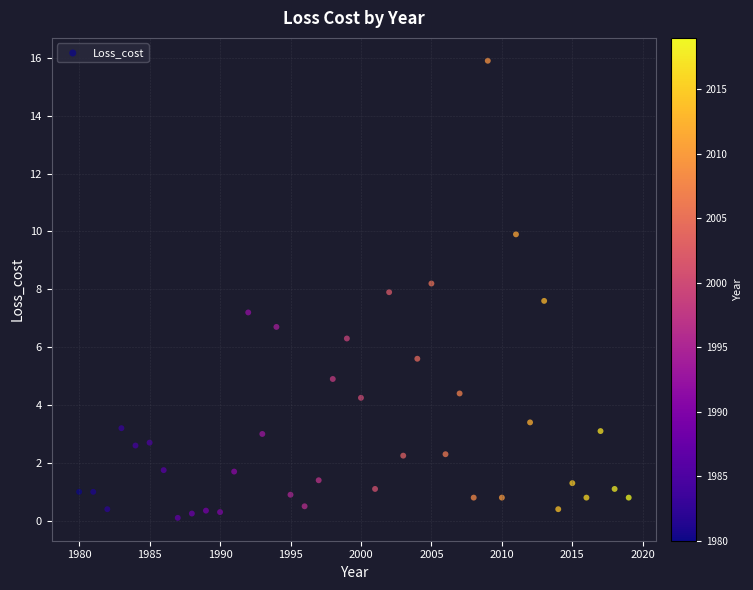

What is the range of Y values (max minus min)?

15.8